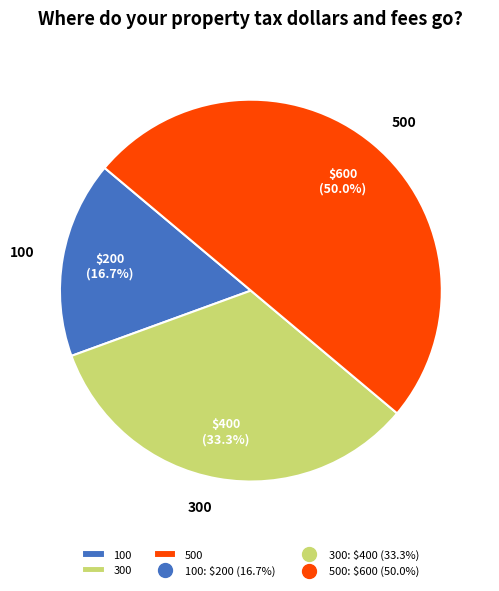

To the nearest percent, what percentage of the pie is 300?

33%